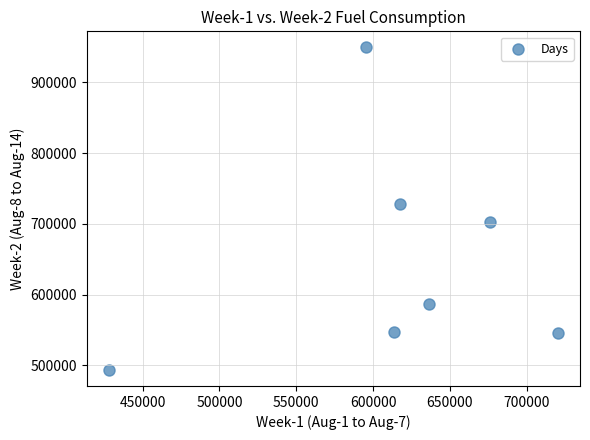

What is the average X value?

612450